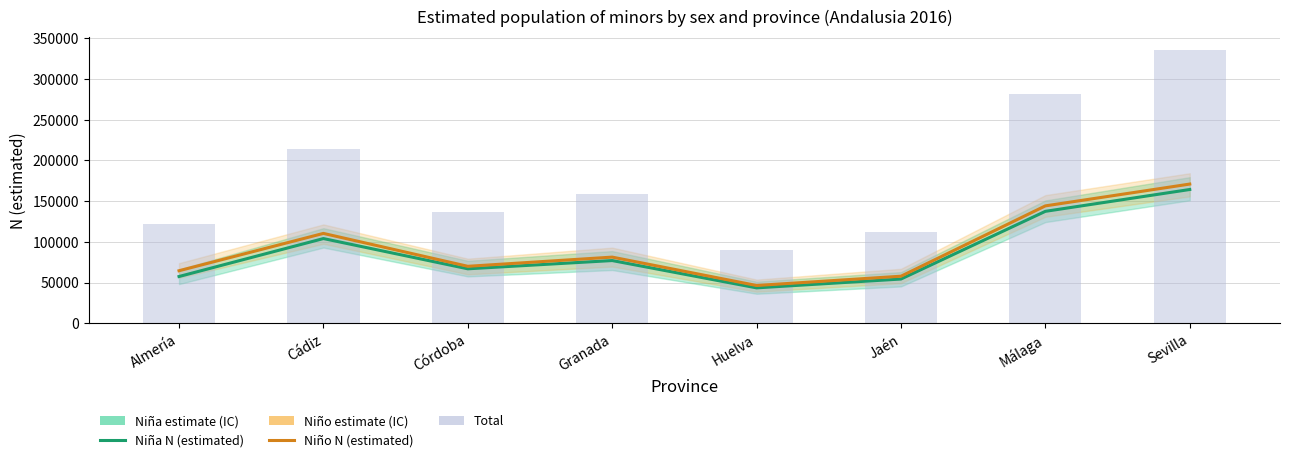

How many data points in Niño (estimated) are above 81184?

3